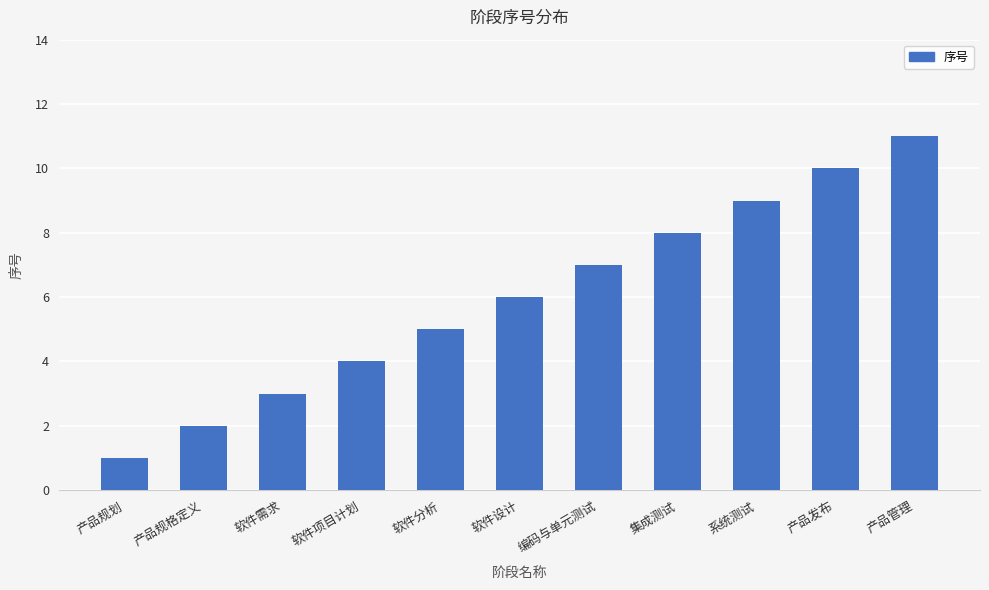

Rank the categories by value from lowest to highest.

产品规划, 产品规格定义, 软件需求, 软件项目计划, 软件分析, 软件设计, 编码与单元测试, 集成测试, 系统测试, 产品发布, 产品管理